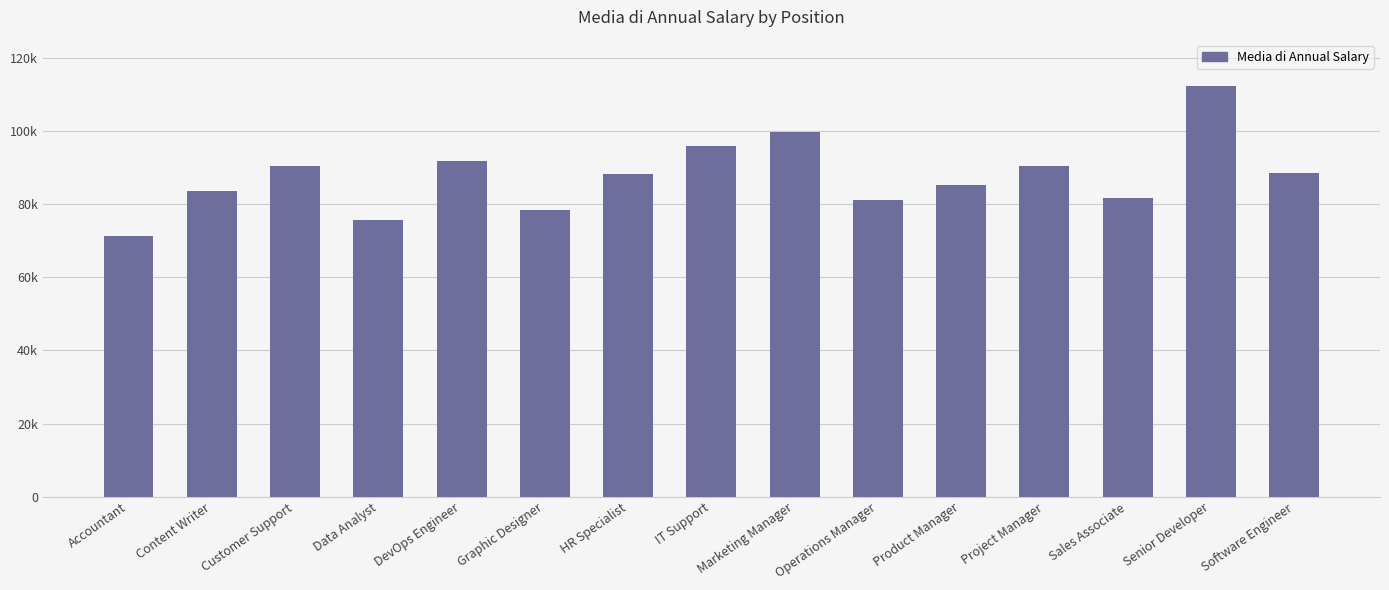

Which has a higher value, Data Analyst or Software Engineer?

Software Engineer